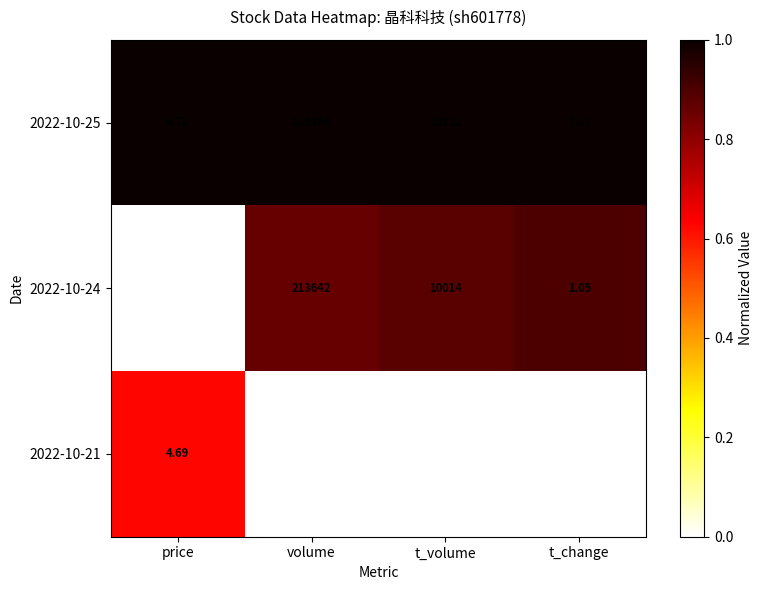

Where does the 2022-10-21 series first go above 8429?

volume